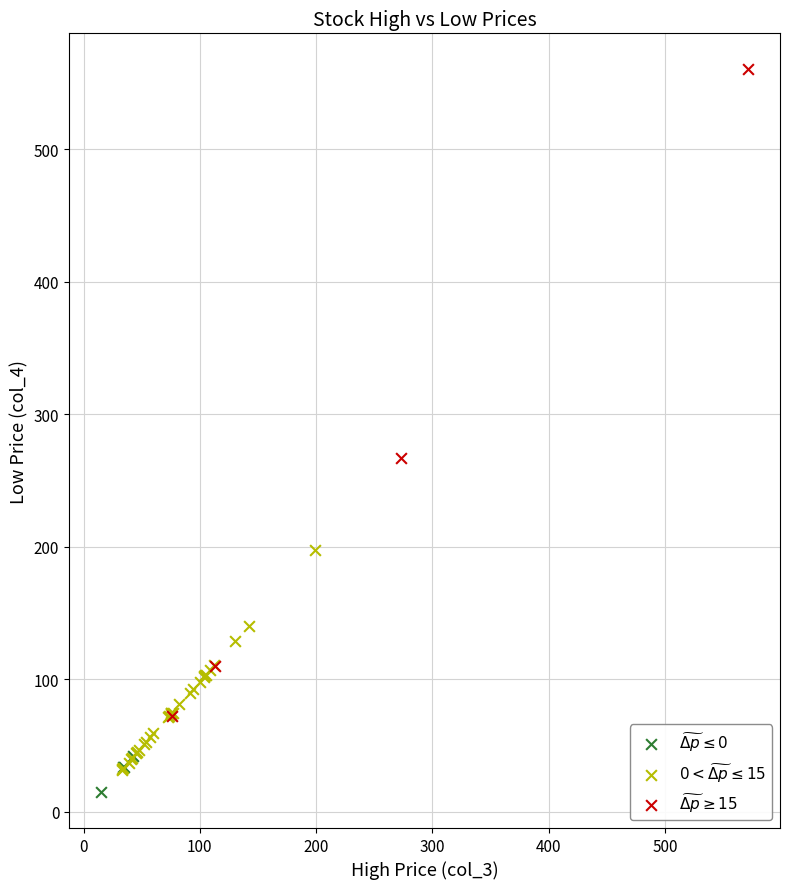

Which series has the largest Y range (max minus min)?

$\widetilde{\Delta p} \geq 15$